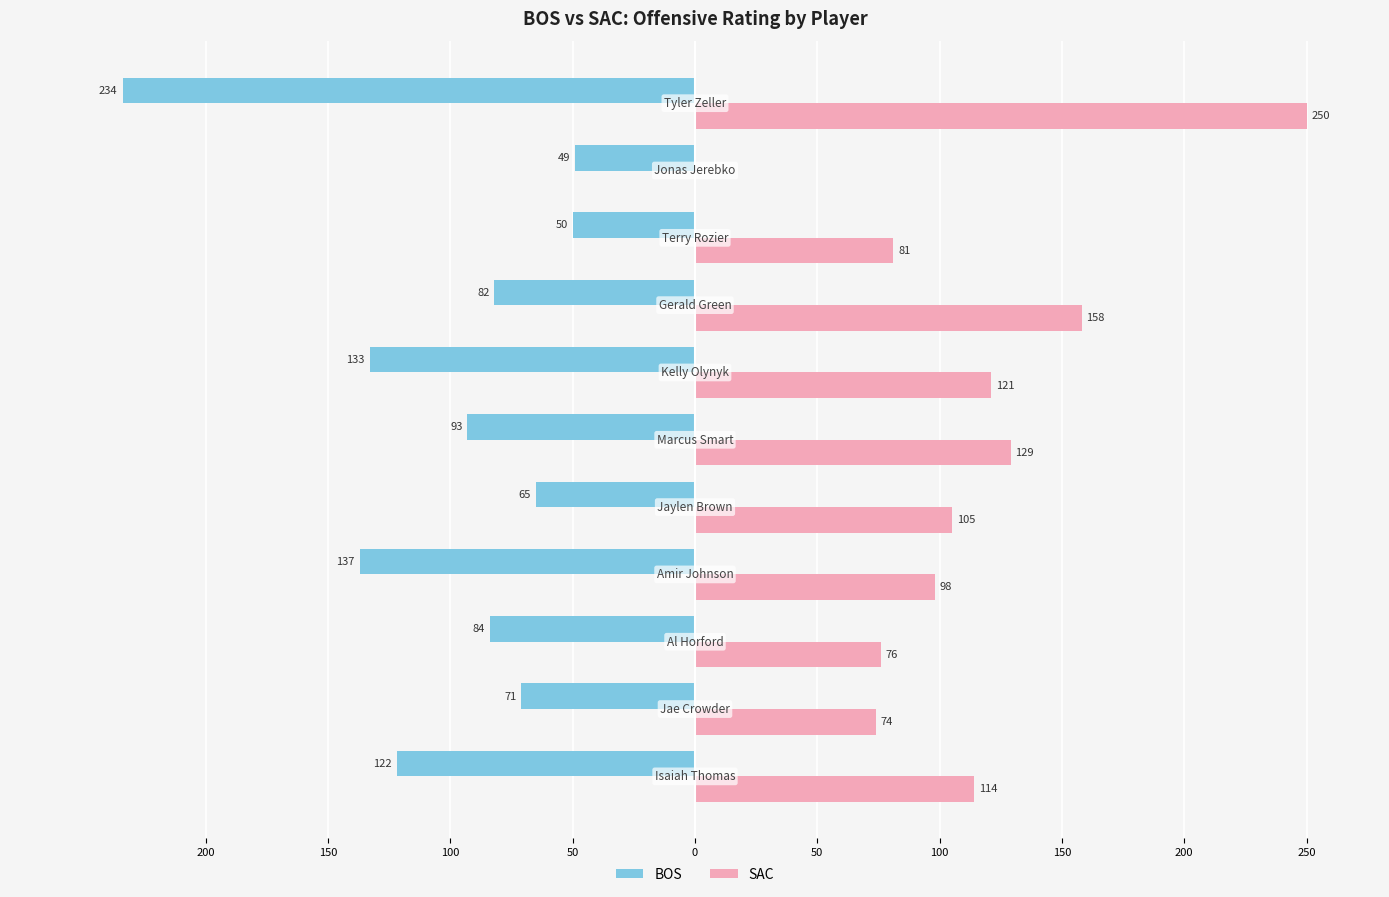

Are the bars horizontal?

Yes